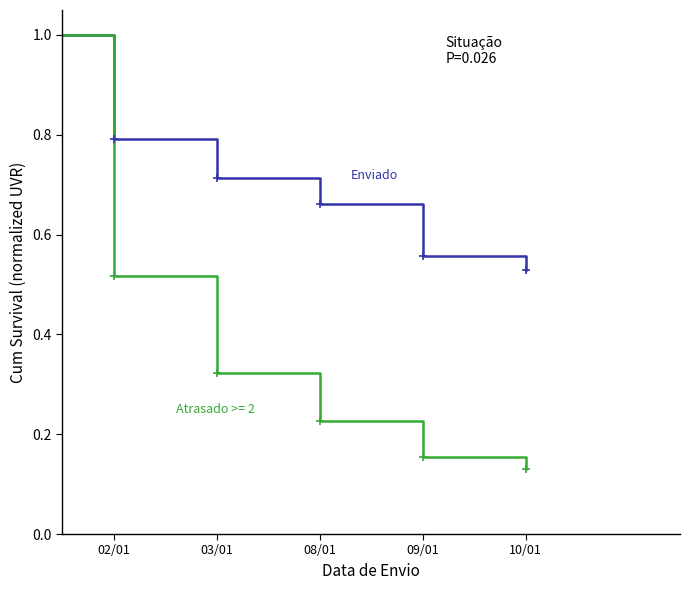

What is the greatest value displayed?

1.0